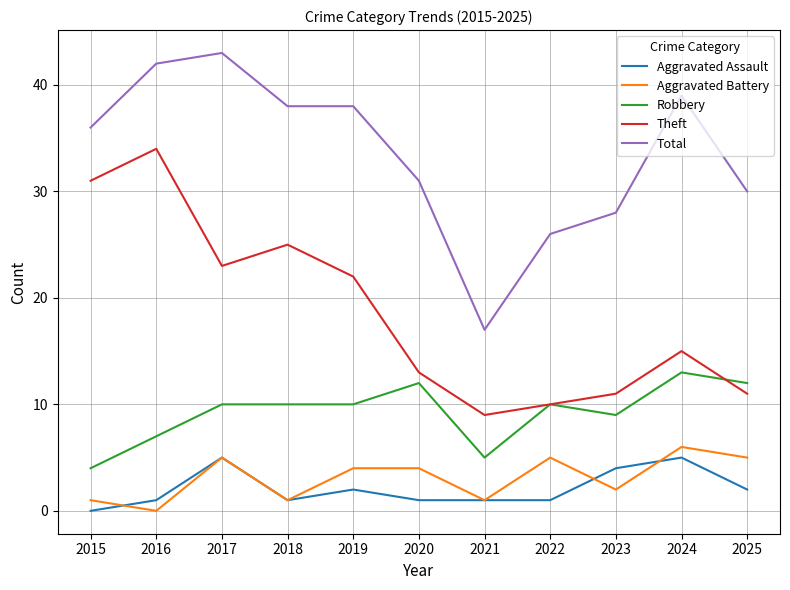

How many lines are shown in the chart?

5